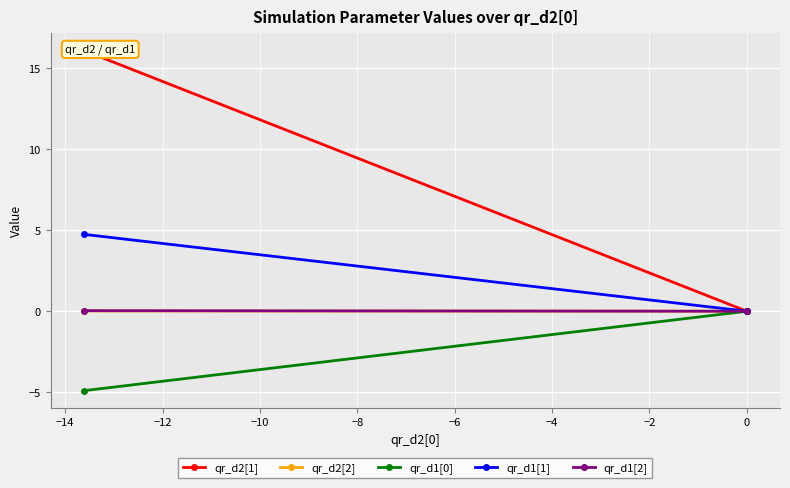

Rank the series by their maximum value, from highest to lowest.

qr_d2[1], qr_d1[1], qr_d1[2], qr_d2[2], qr_d1[0]